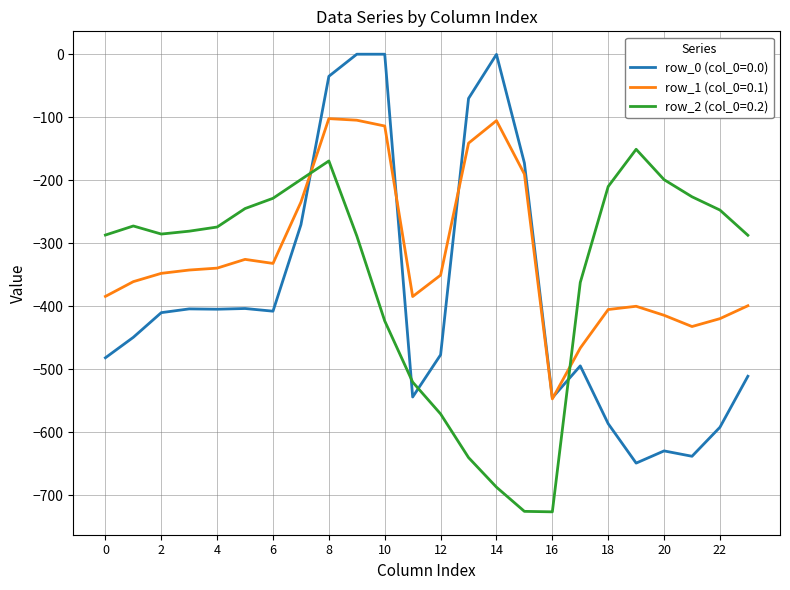

True or false: row_2 (col_0=0.2) and row_1 (col_0=0.1) intersect in this chart.

True